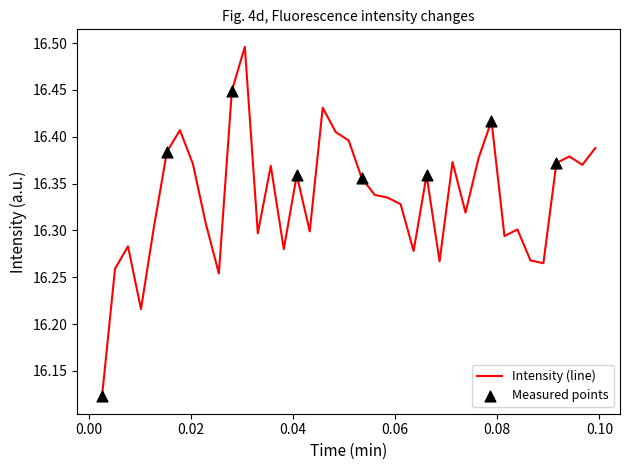

What is the difference between the maximum and minimum values?

0.4